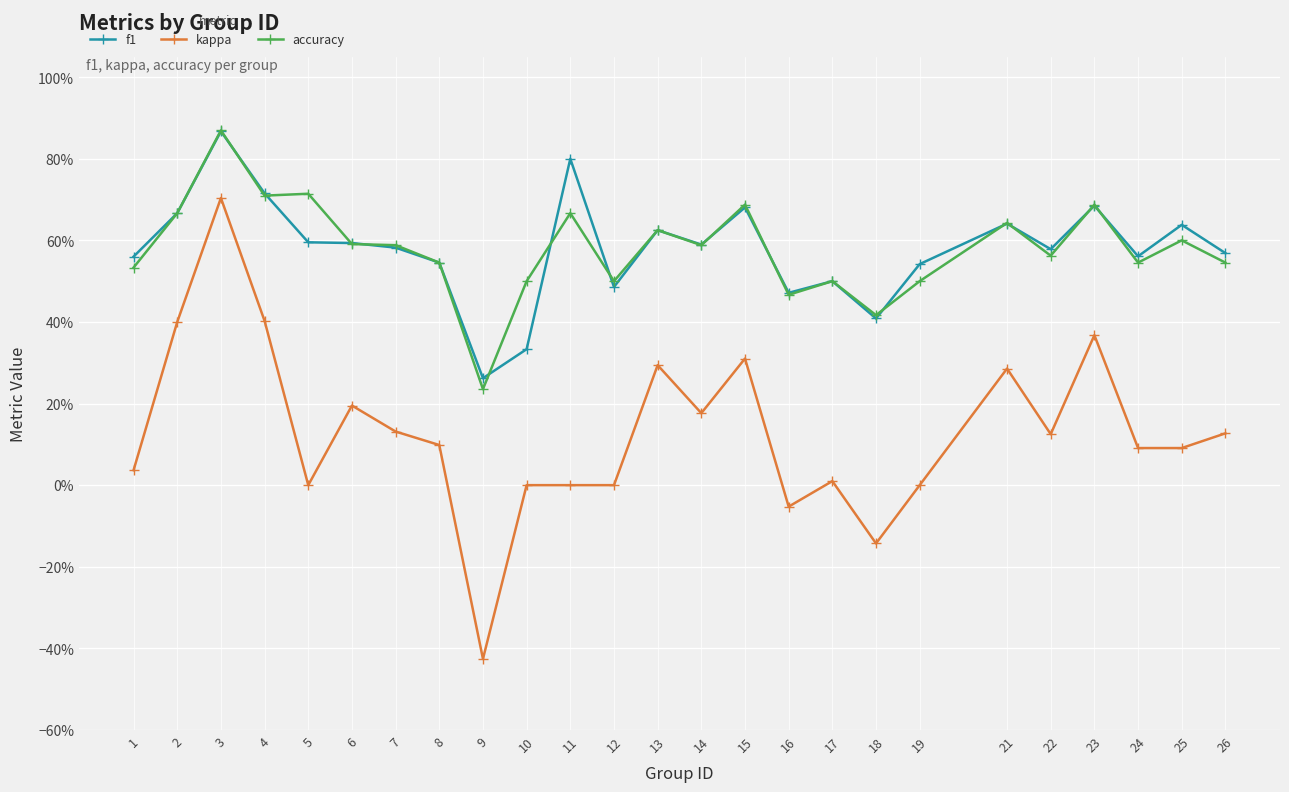

Reading right to left, transcribe all the data shown in this chart.

f1: 26=0.6	25=0.6	24=0.6	23=0.7	22=0.6	21=0.6	19=0.5	18=0.4	17=0.5	16=0.5	15=0.7	14=0.6	13=0.6	12=0.5	11=0.8	10=0.3	9=0.3	8=0.5	7=0.6	6=0.6	5=0.6	4=0.7	3=0.9	2=0.7	1=0.6
kappa: 26=0.1	25=0.1	24=0.1	23=0.4	22=0.1	21=0.3	19=0.0	18=-0.1	17=0.0	16=-0.1	15=0.3	14=0.2	13=0.3	12=0.0	11=0.0	10=0.0	9=-0.4	8=0.1	7=0.1	6=0.2	5=0.0	4=0.4	3=0.7	2=0.4	1=0.0
accuracy: 26=0.5	25=0.6	24=0.5	23=0.7	22=0.6	21=0.6	19=0.5	18=0.4	17=0.5	16=0.5	15=0.7	14=0.6	13=0.6	12=0.5	11=0.7	10=0.5	9=0.2	8=0.5	7=0.6	6=0.6	5=0.7	4=0.7	3=0.9	2=0.7	1=0.5